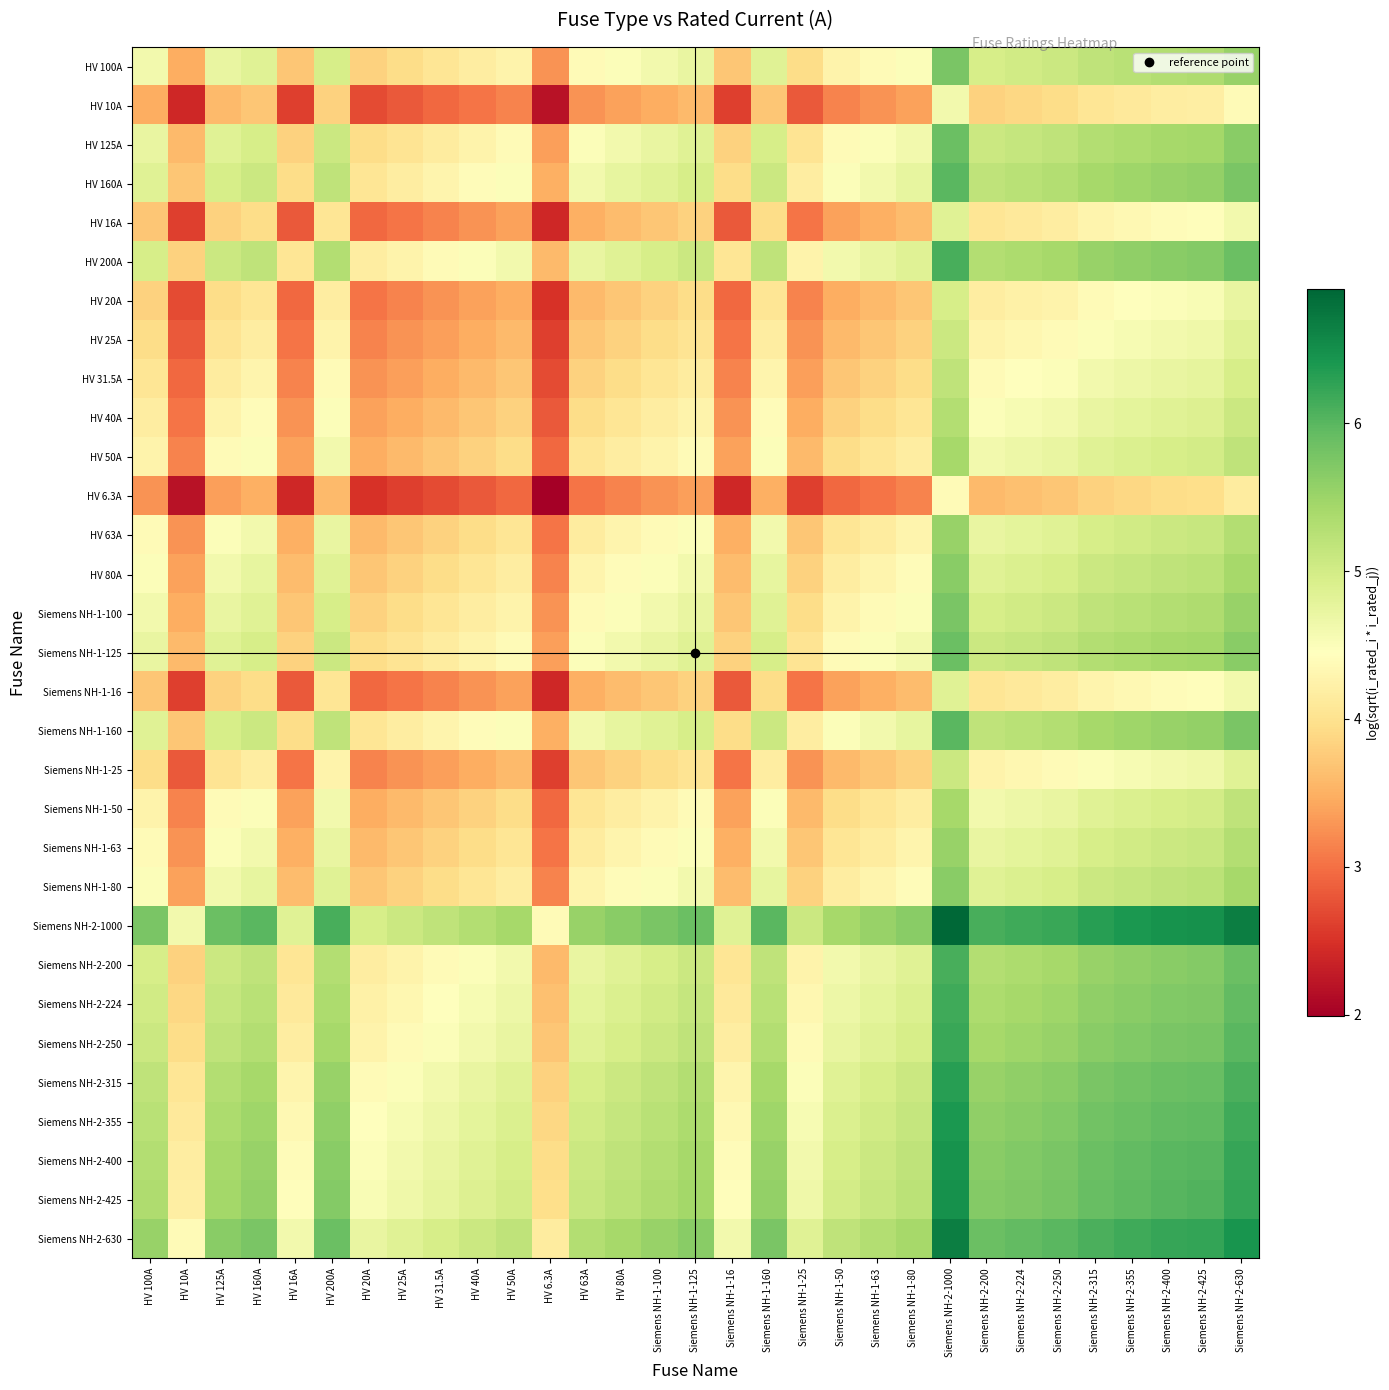

At which category is the sum across all series the highest?

Siemens NH-2-1000